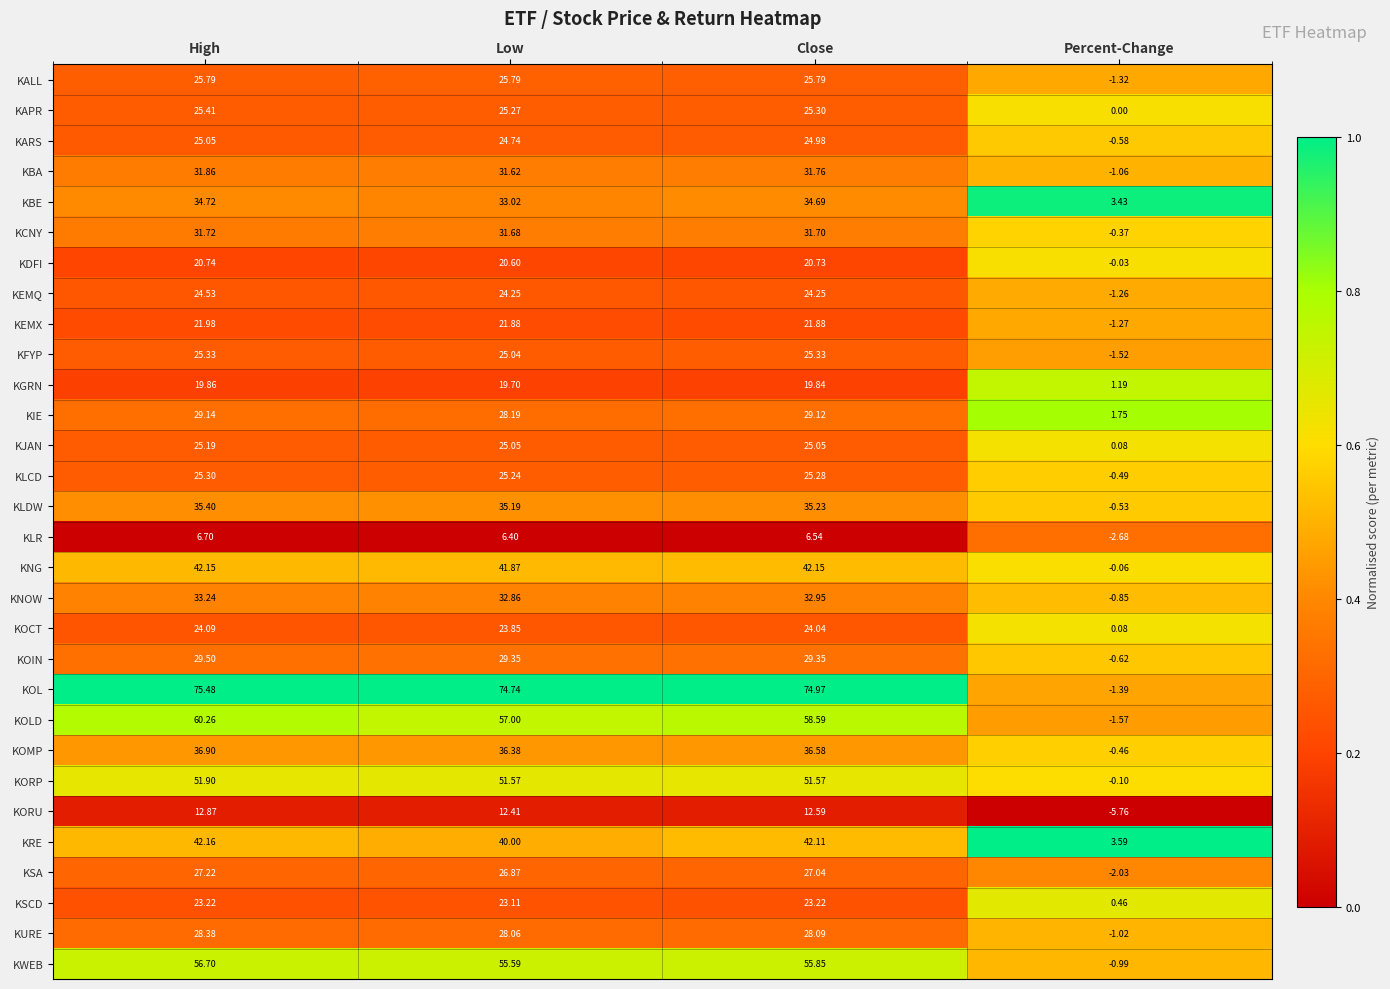

Which series changed the most between High and Percent-Change?

KOL